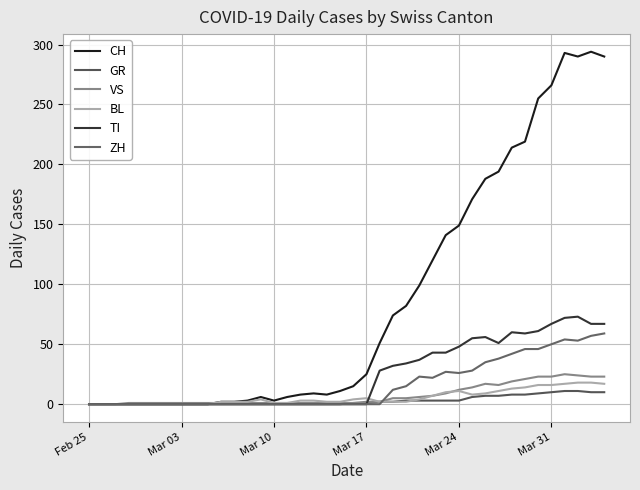

Does the chart have visible grid lines?

Yes